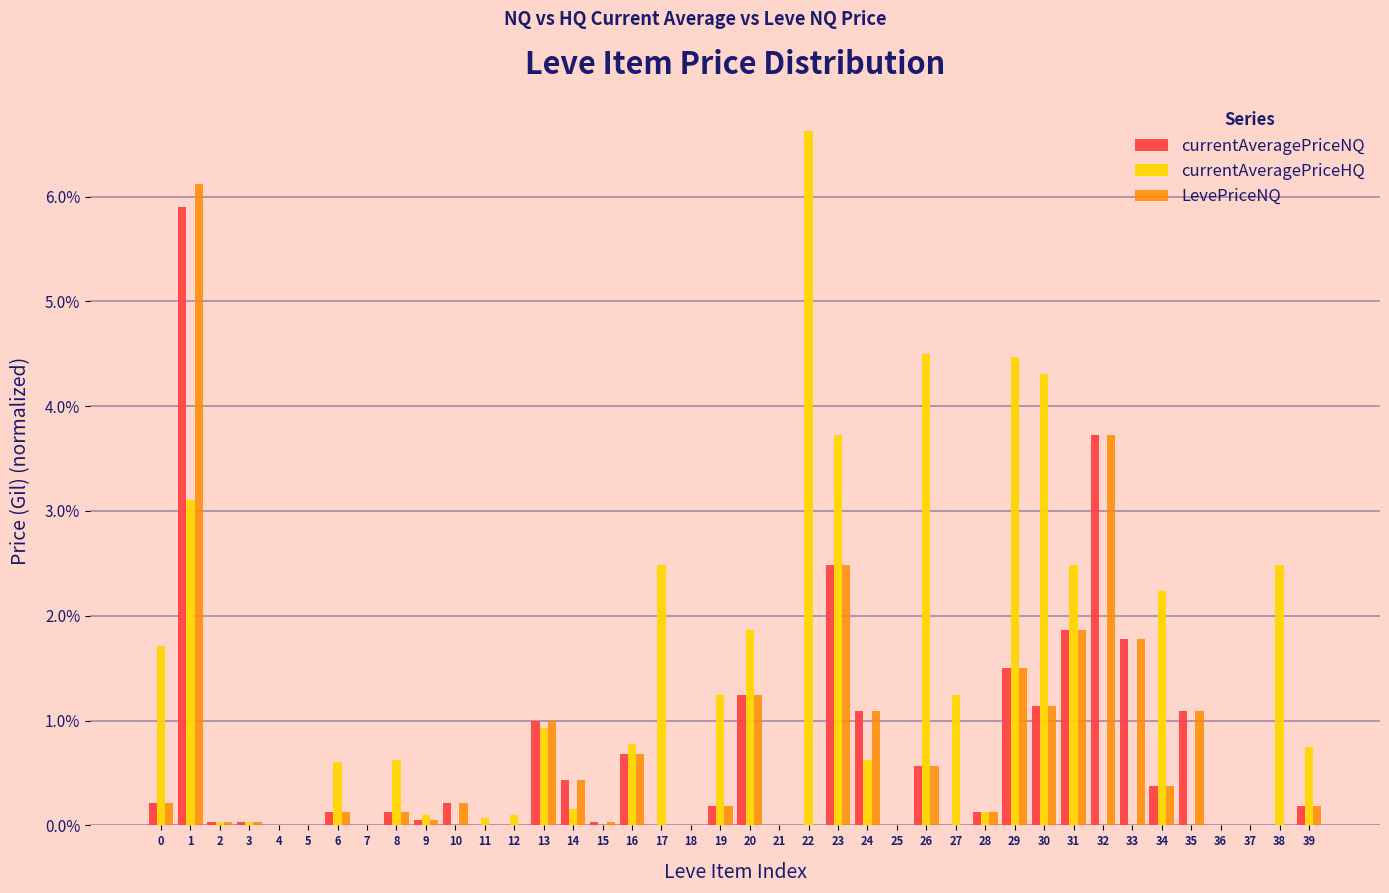

What are all the series names shown in the legend?

currentAveragePriceNQ, currentAveragePriceHQ, LevePriceNQ